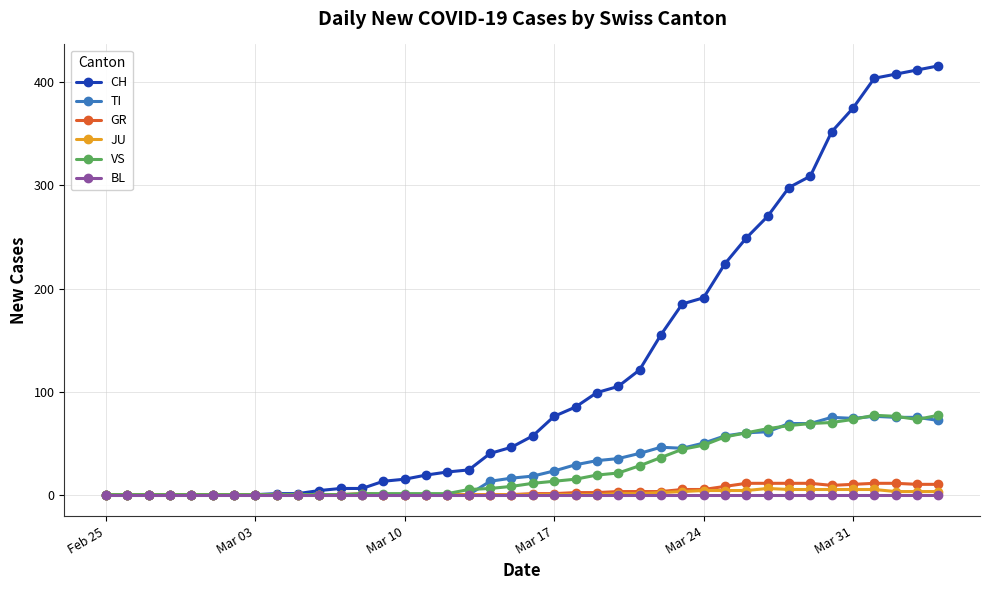

True or false: TI has more than 0 points higher than both neighbors.

True